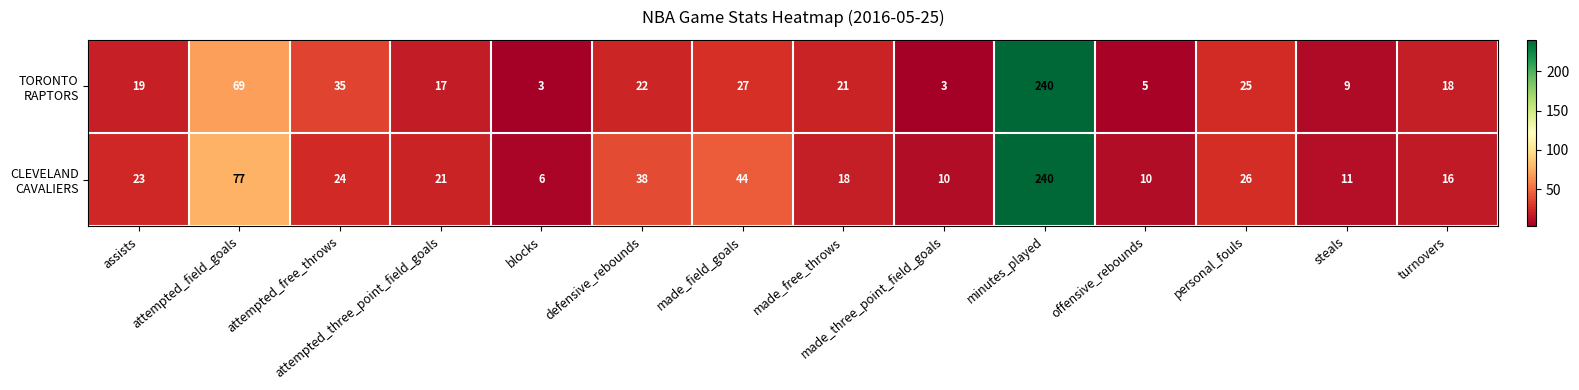

What is the difference between the highest and lowest values at assists?

4